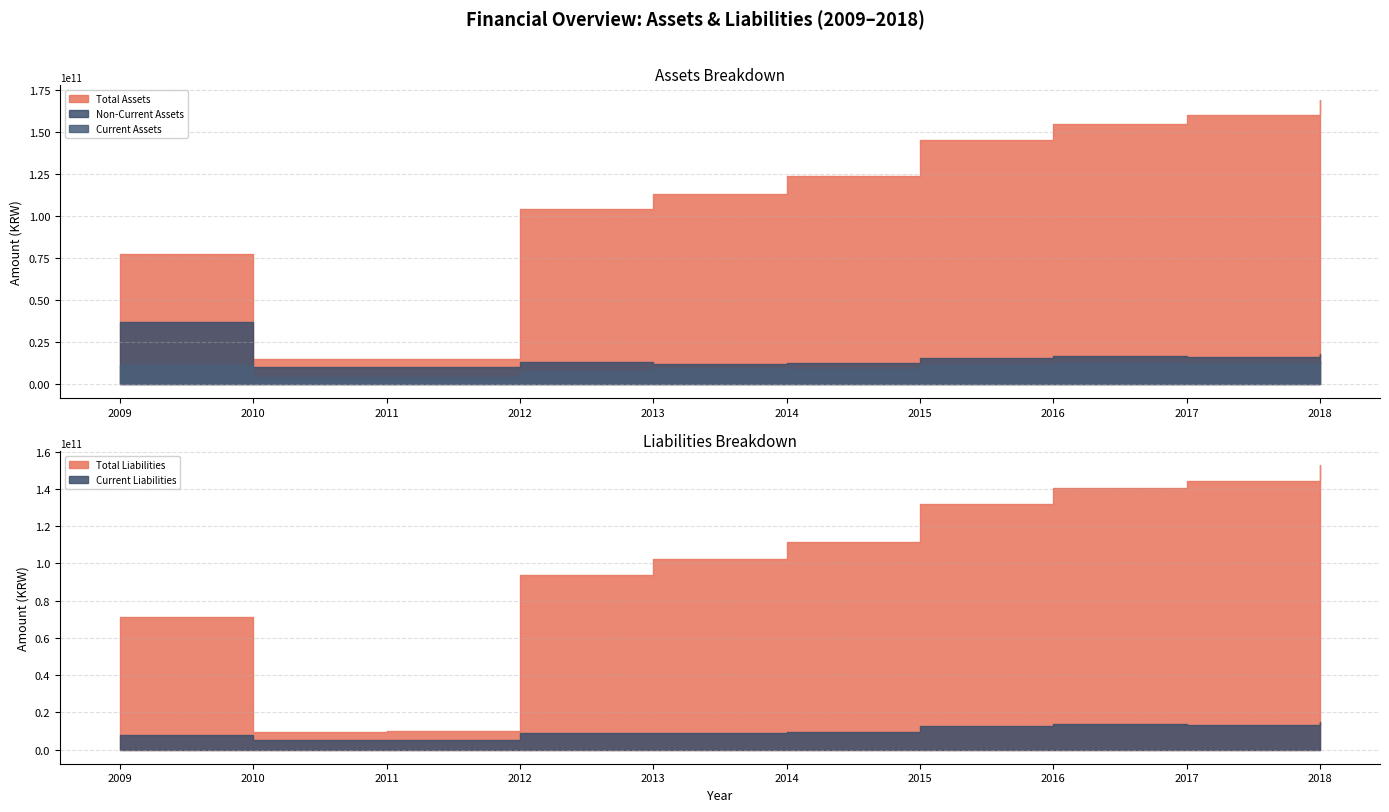

Is it true that Other Assets equals 126129315000 at 2016?

True